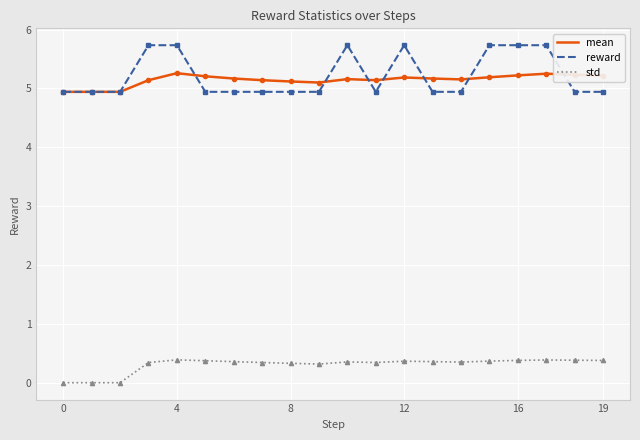

How many lines are shown in the chart?

3